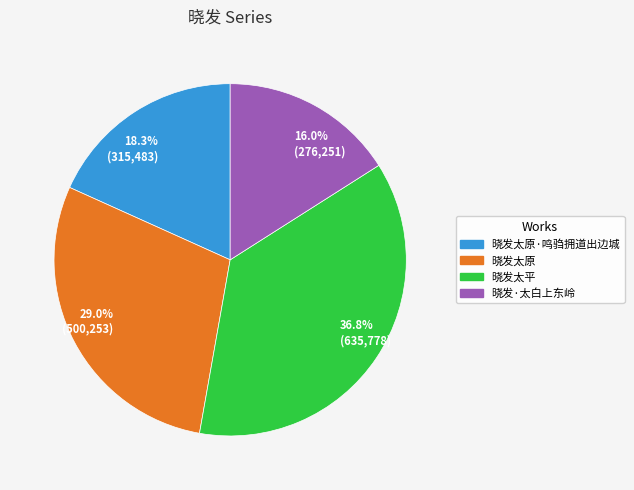

What is the ratio of the value at 晓发太平 to the value at 晓发太原·鸣驺拥道出边城?

2.0